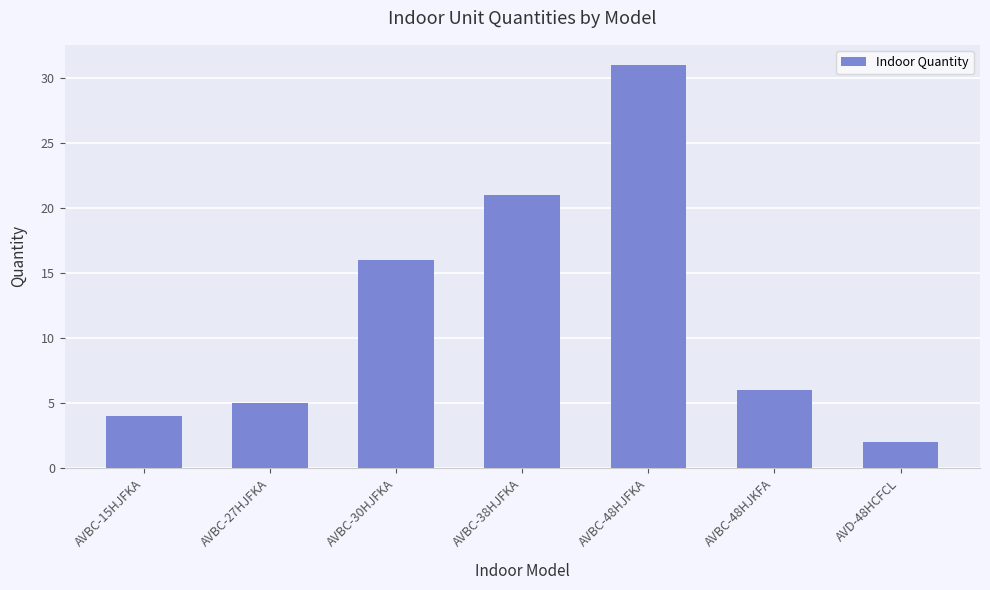

The value at AVBC-15HJFKA is 6. True or false?

False